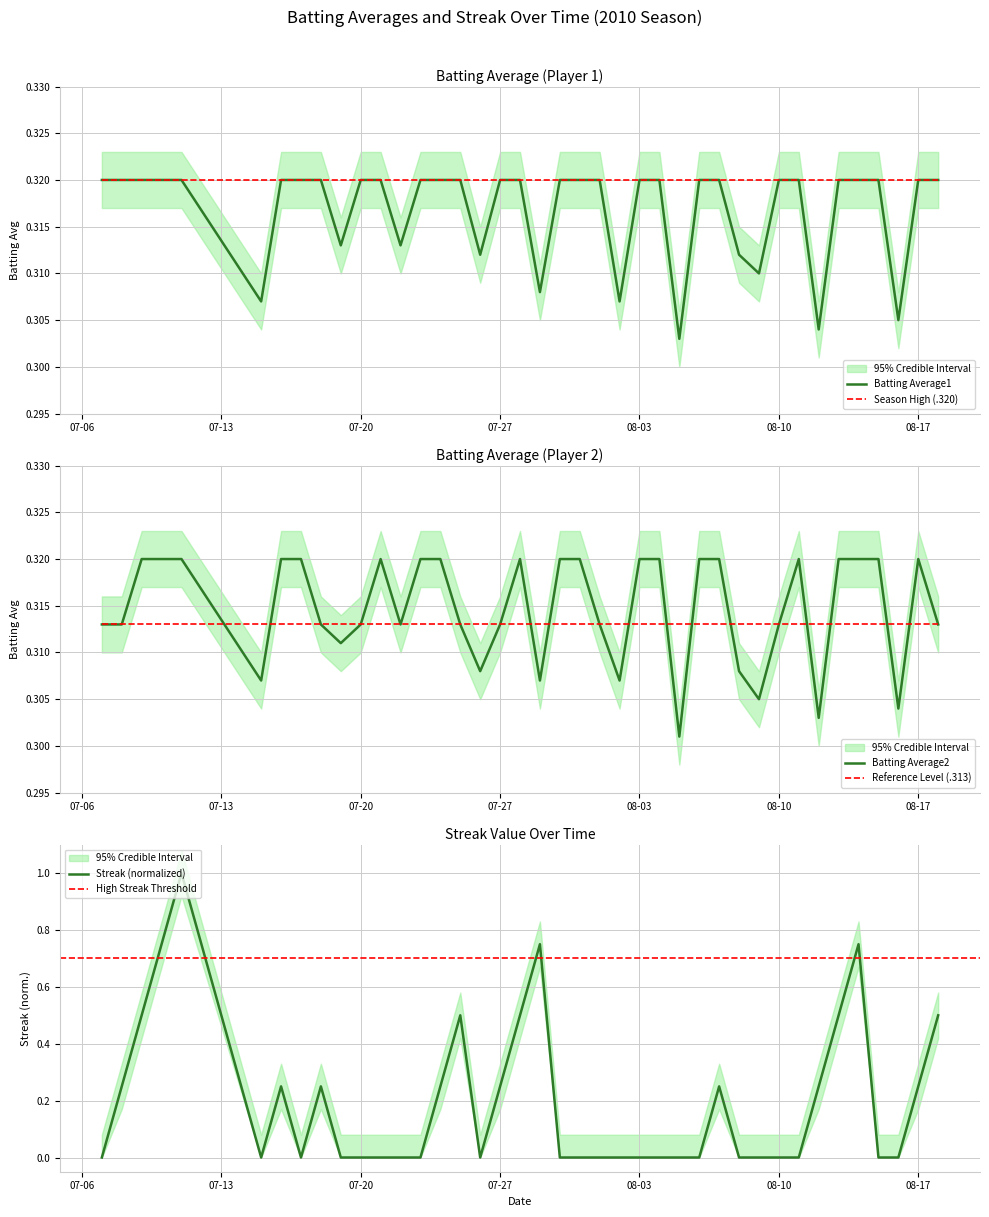

Which series has the largest range (max minus min)?

Streak